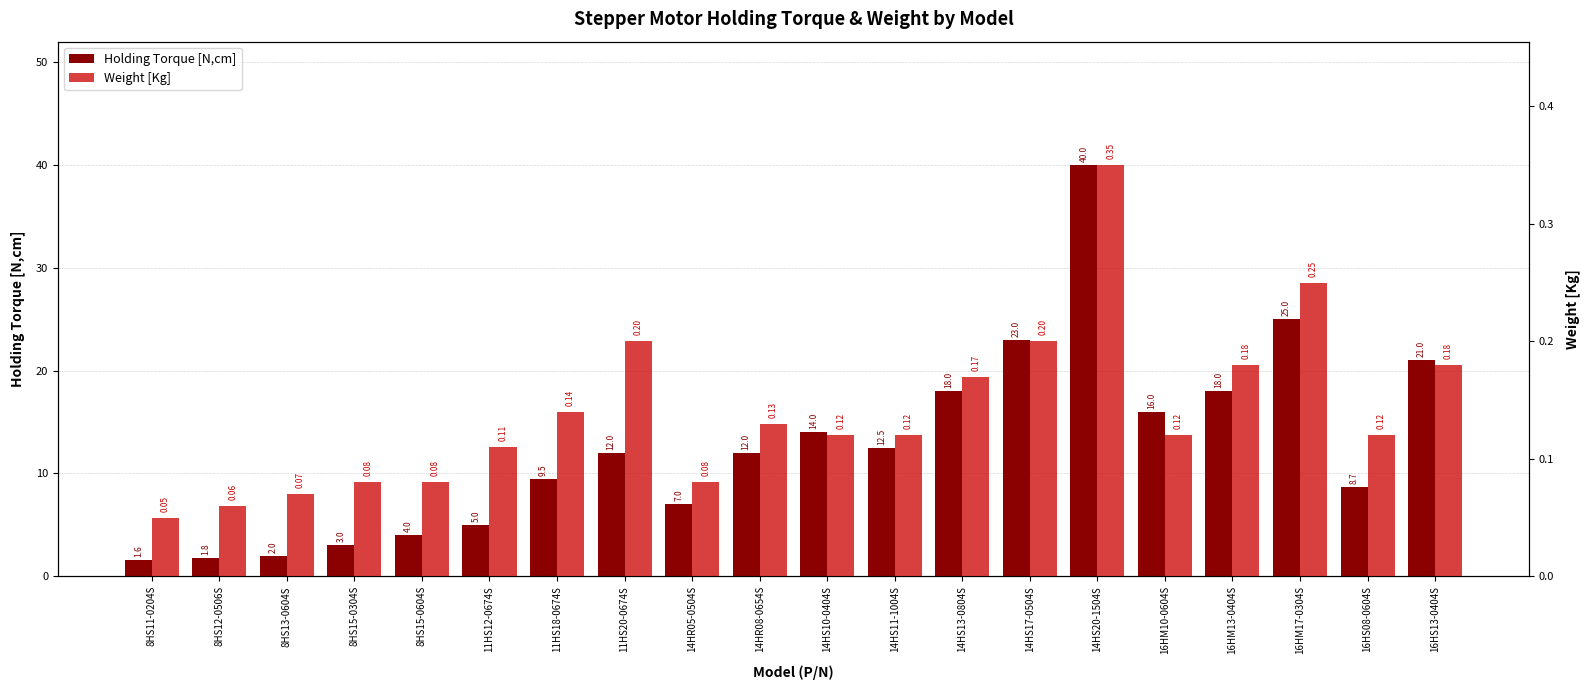

List the series in order of their peak value, lowest first.

Weight [Kg], Holding Torque [N,cm]